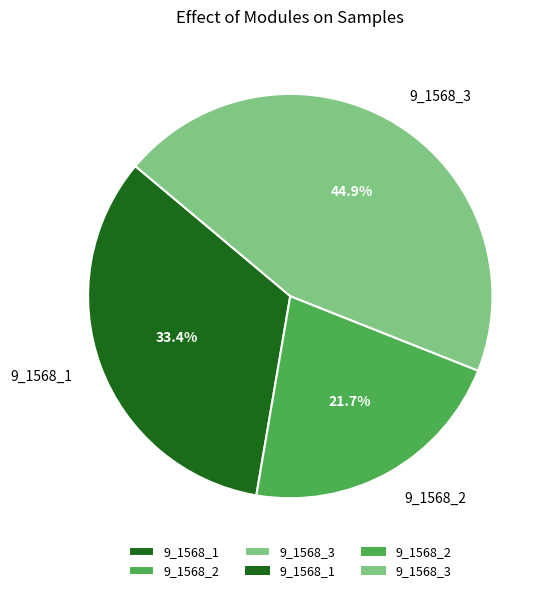

To the nearest percent, what percentage of the pie is 9_1568_3?

45%